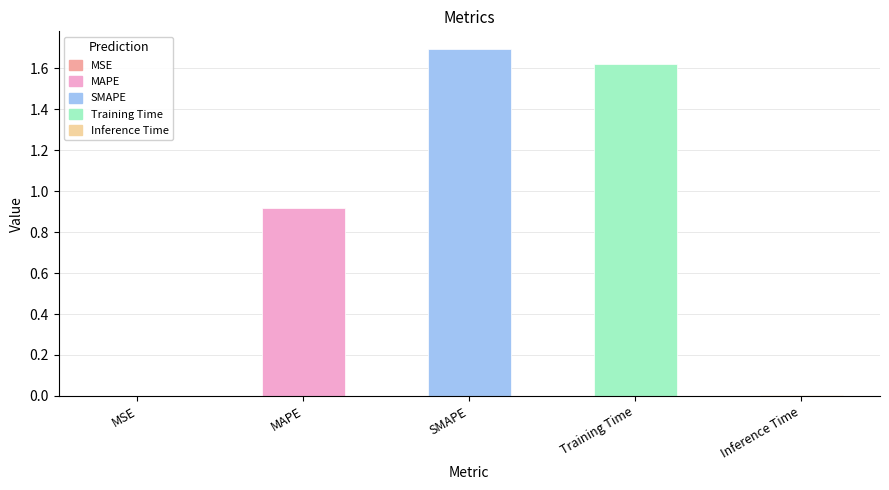

Are the bars grouped side by side (vs. stacked)?

No